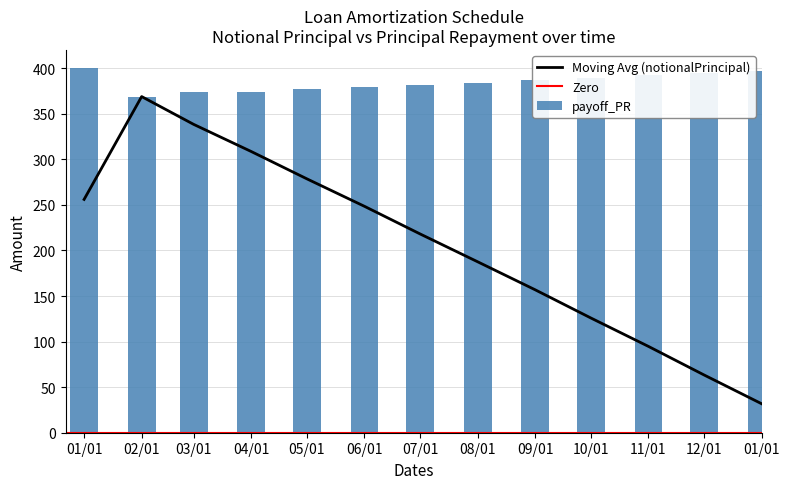

Rank the categories by value from highest to lowest.

01/01, 01/01, 12/01, 11/01, 10/01, 09/01, 08/01, 07/01, 06/01, 05/01, 03/01, 04/01, 02/01